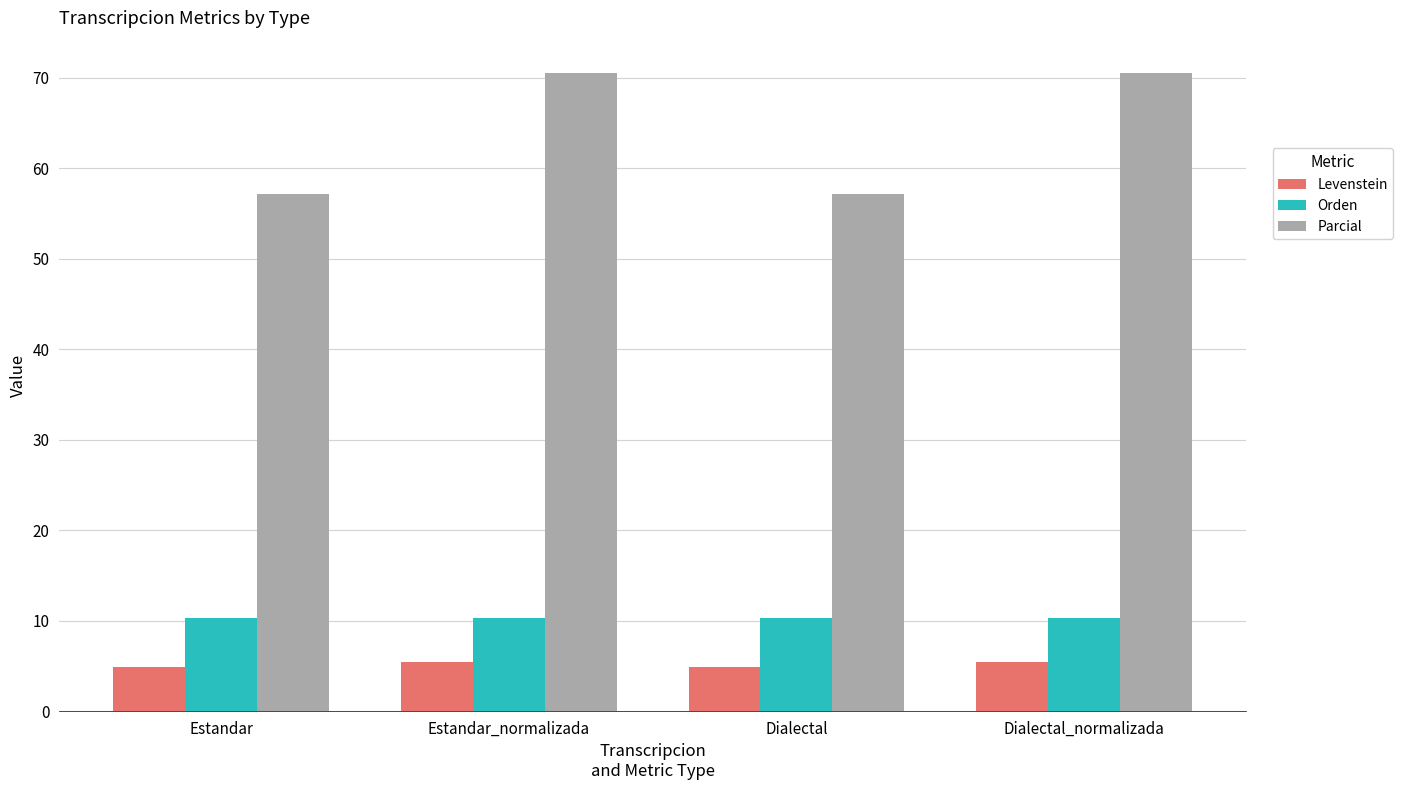

What is the spread (max minus min) of values at Estandar?

52.3